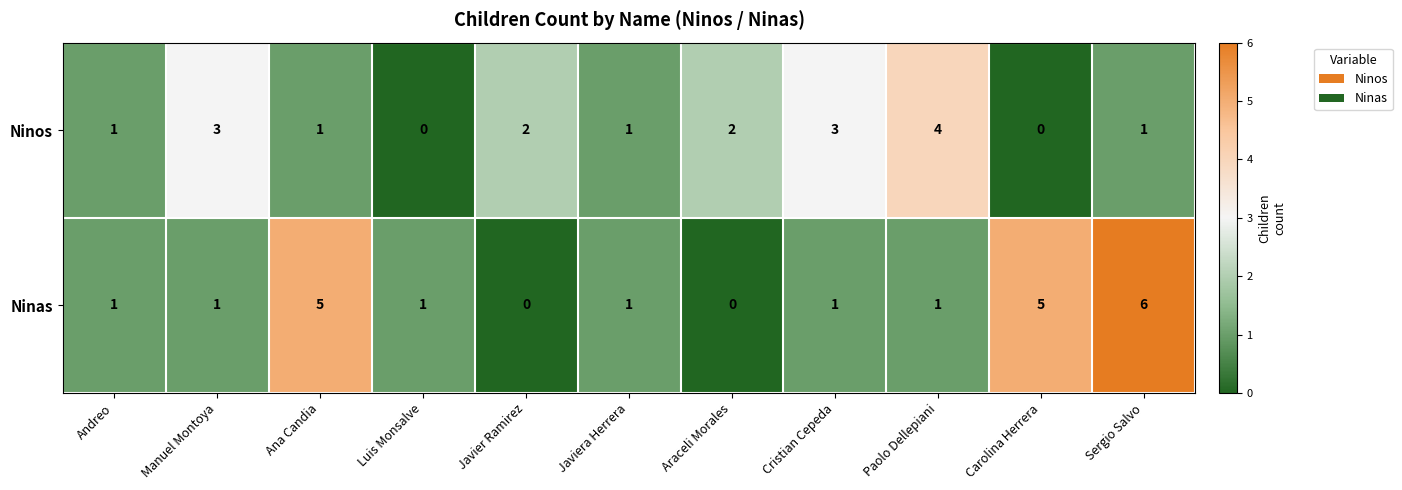

Reading right to left, what are all the values shown in this chart?

Ninos: 1	0	4	3	2	1	2	0	1	3	1
Ninas: 6	5	1	1	0	1	0	1	5	1	1